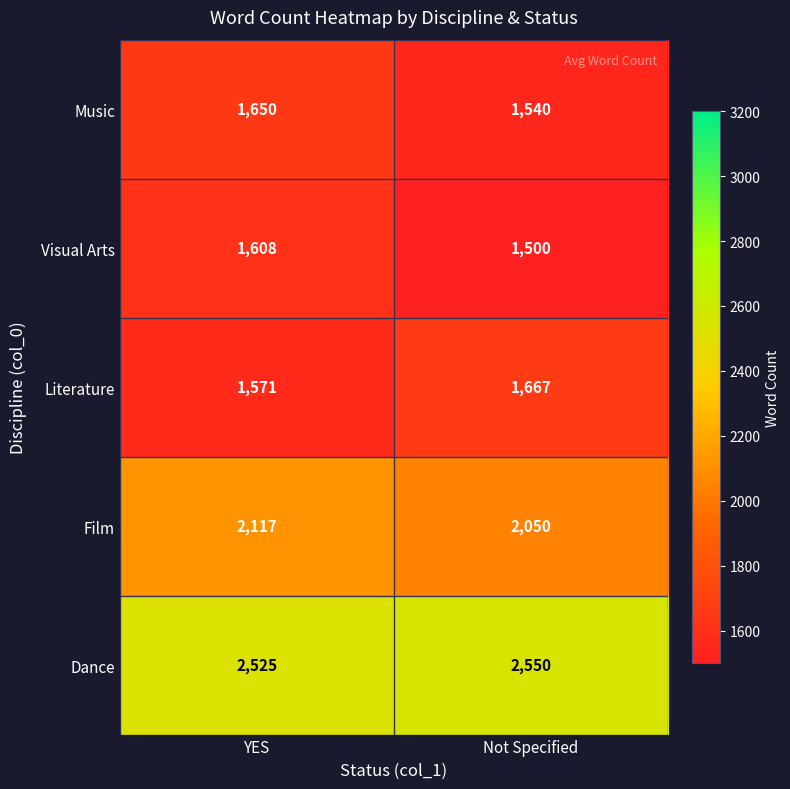

What is the sum of the Dance values at Not Specified and YES?

5075